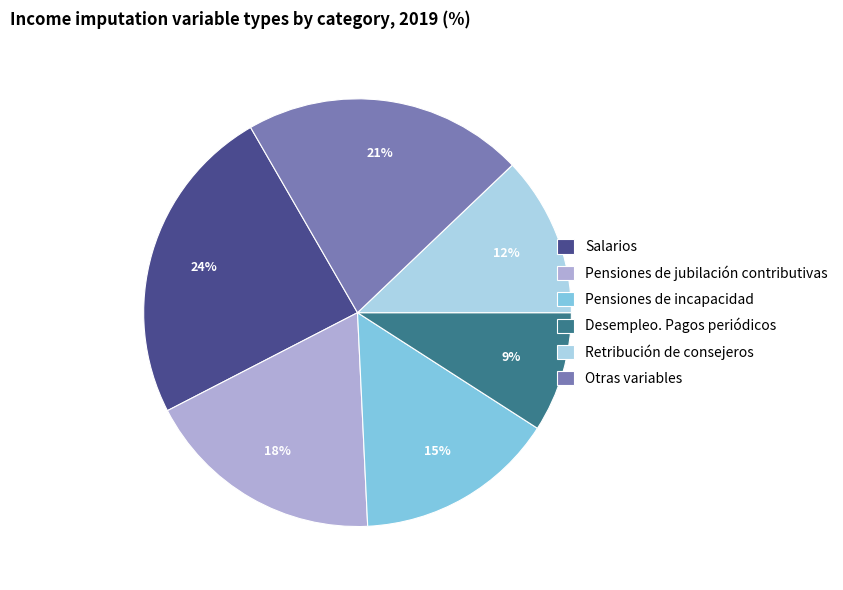

How many segments does this pie chart have?

6